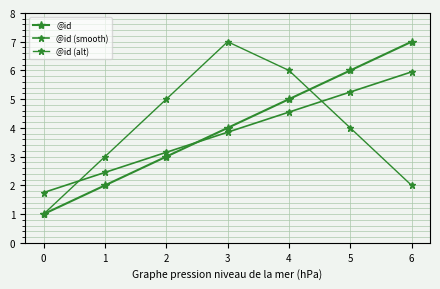

Reading left to right, extract all data points from this chart.

@id: 1.0	2.0	3.0	4.0	5.0	6.0	7.0
@id (smooth): 1.8	2.5	3.1	3.9	4.5	5.2	6.0
@id (alt): 1.0	3.0	5.0	7.0	6.0	4.0	2.0